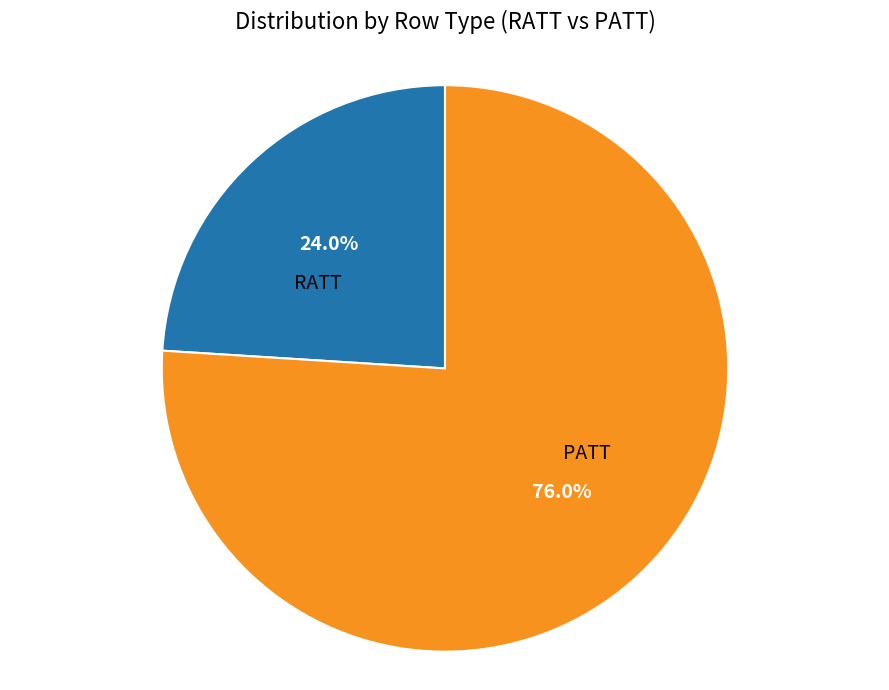

What is the largest slice in the pie chart?

PATT